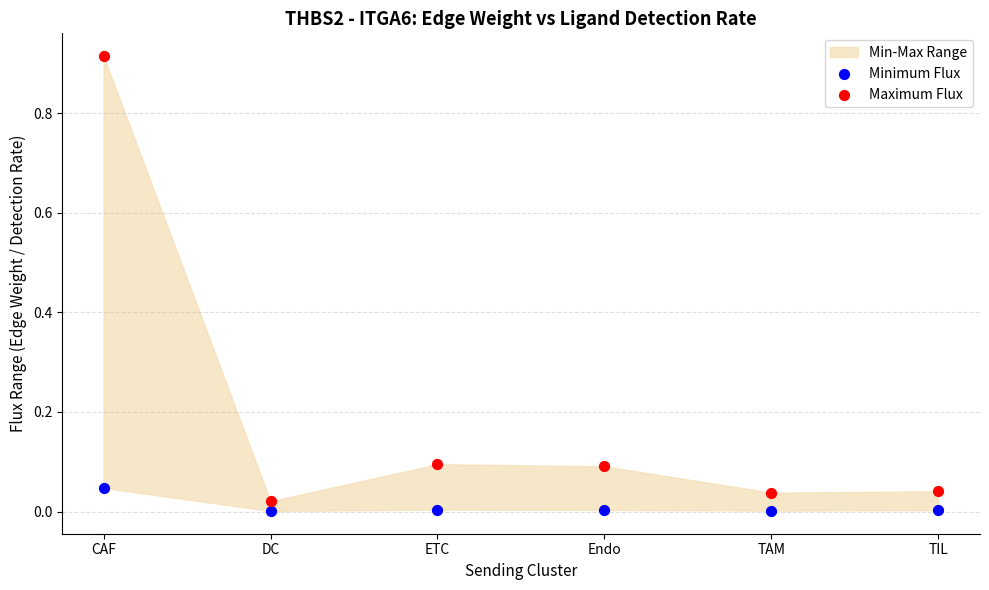

Which series contains the lowest Y value?

Minimum Flux